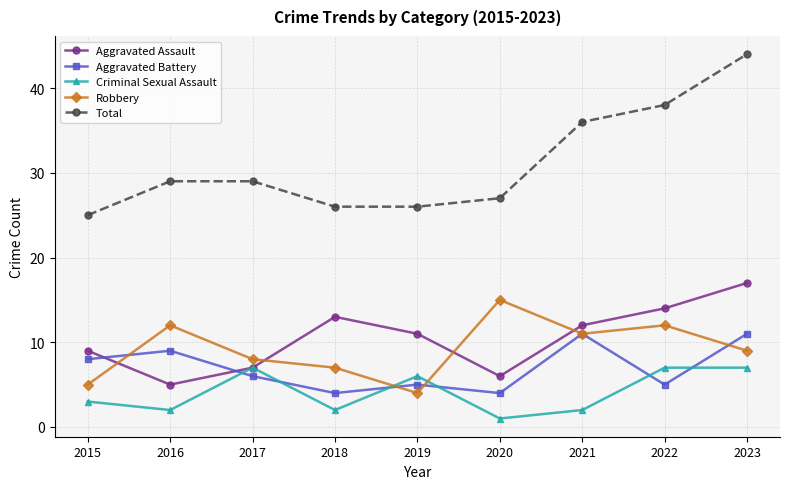

What is the difference between the highest and lowest values at 2023?

37